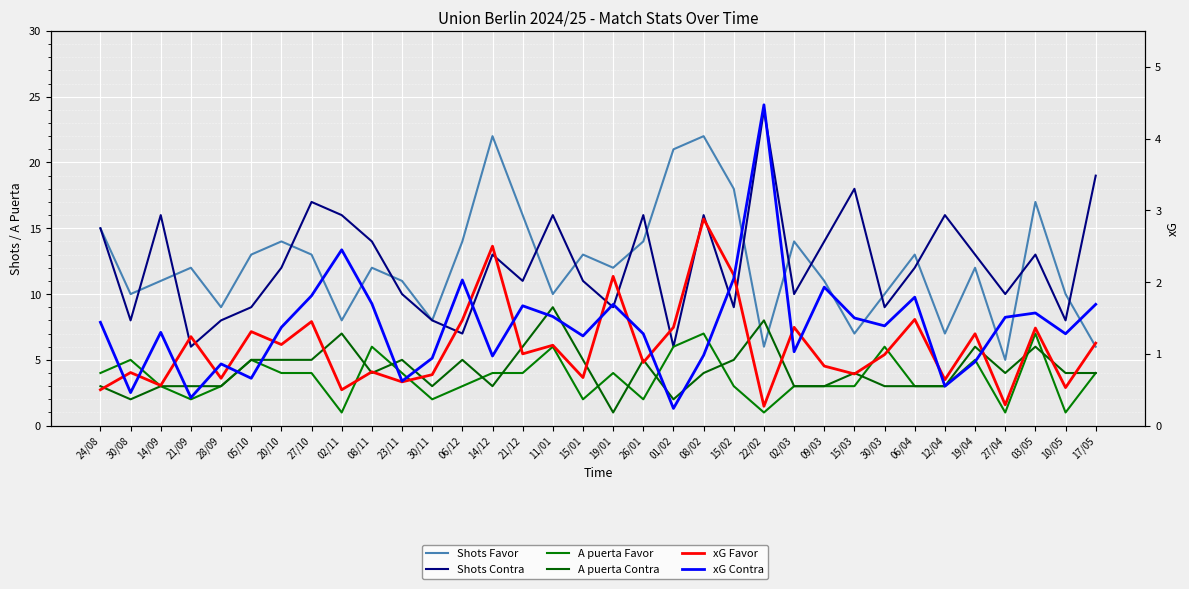

What value does the A puerta Contra series have at 08/02?

4.0